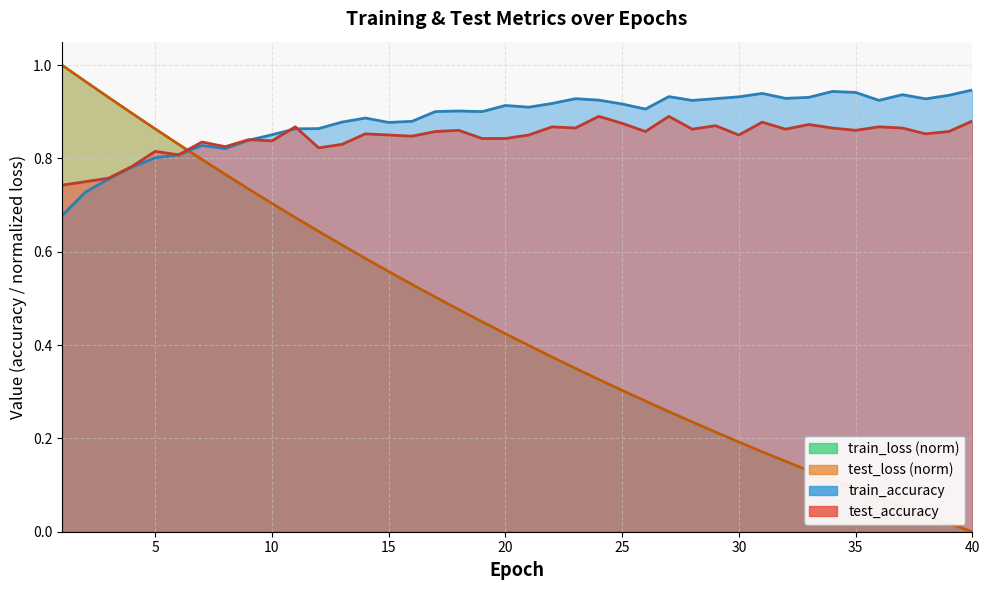

What is the approximate value of test_accuracy at 30?

0.8